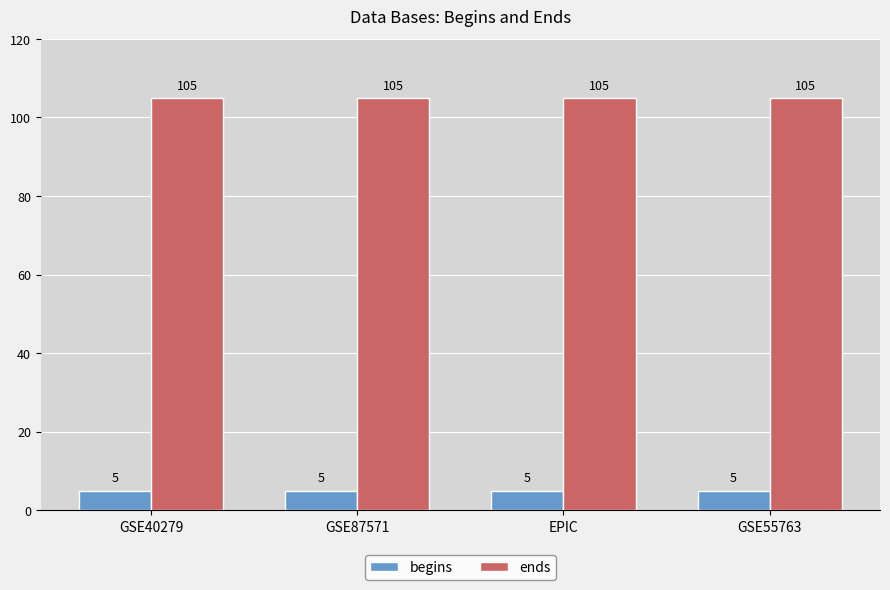

List the series in order of their peak value, lowest first.

begins, ends